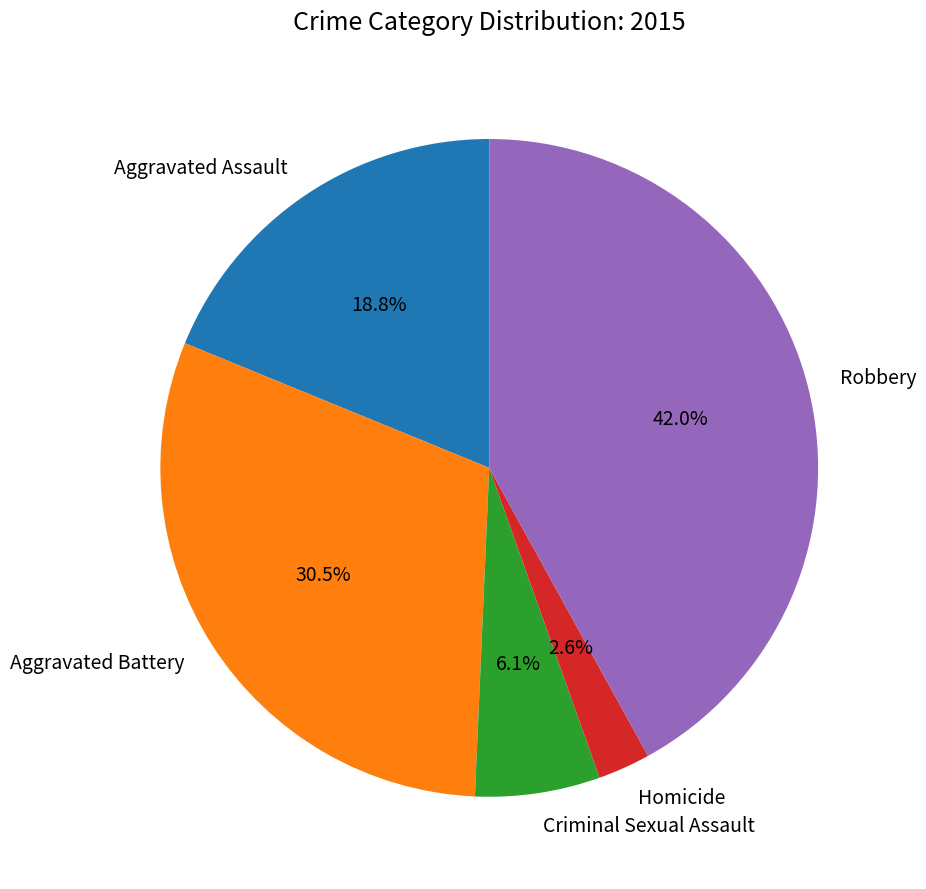

Count the number of slices in the pie.

5